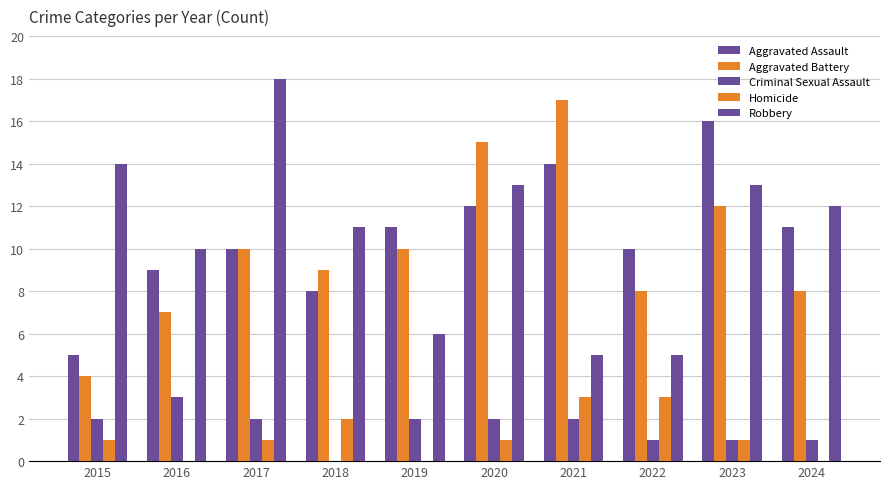

What is the sum of all Robbery values?

107